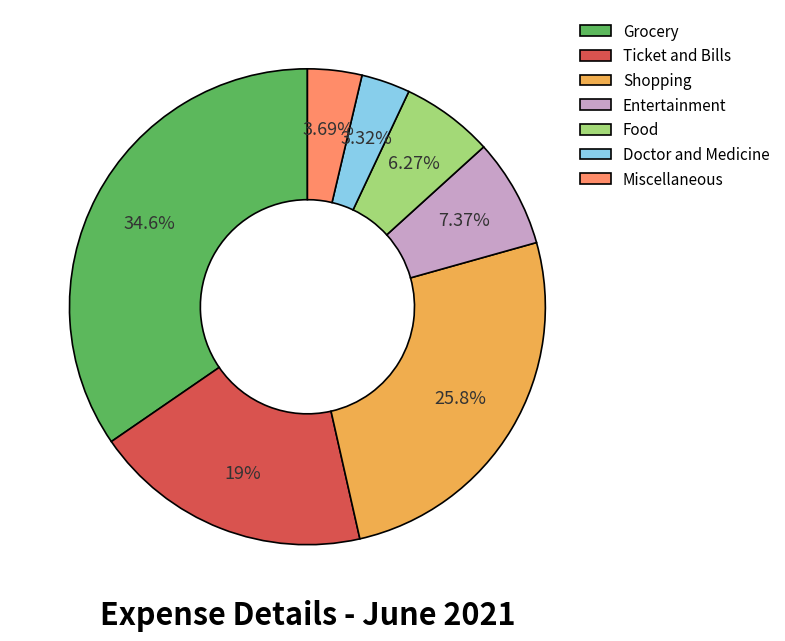

How much of the chart is everything except Doctor and Medicine?

96.7%